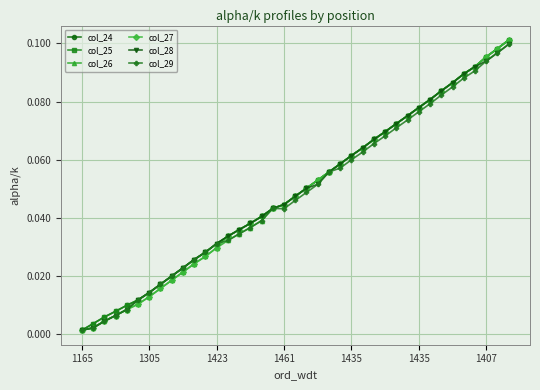

Is this an area chart (filled region under the line)?

No